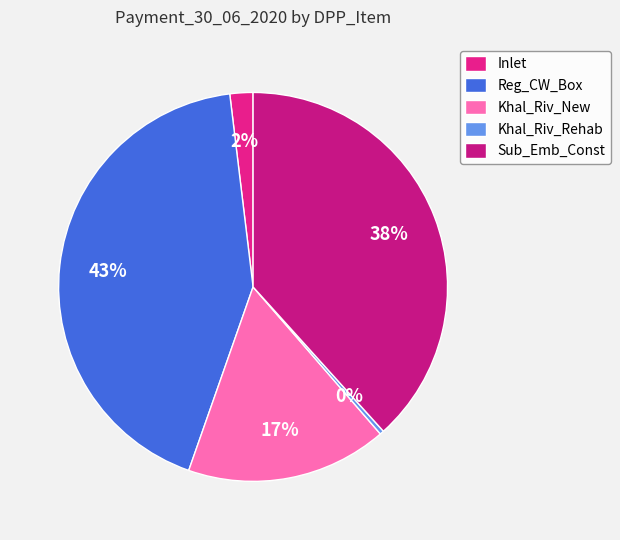

What is the smallest slice in the pie chart?

Khal_Riv_Rehab